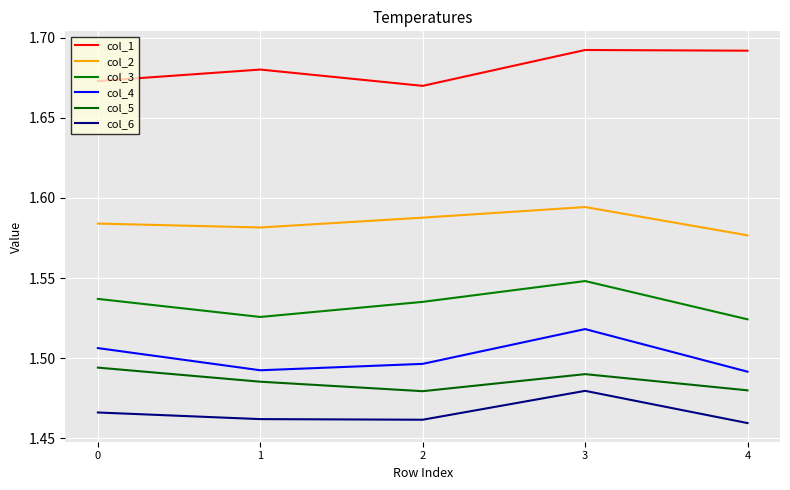

What is the highest value of the col_6 series?

1.5